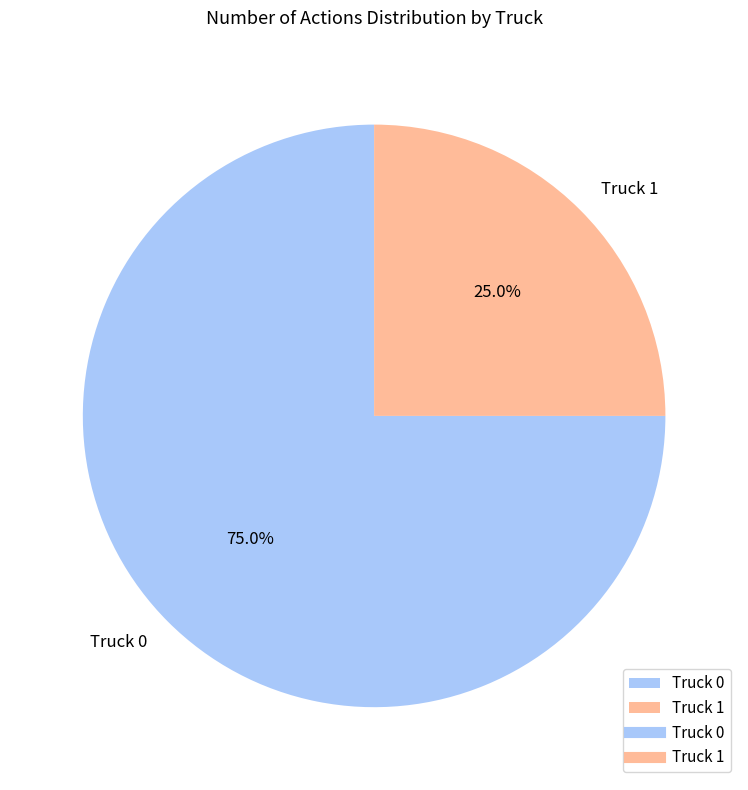

To the nearest percent, what is the difference between the largest and smallest slice percentages?

50%